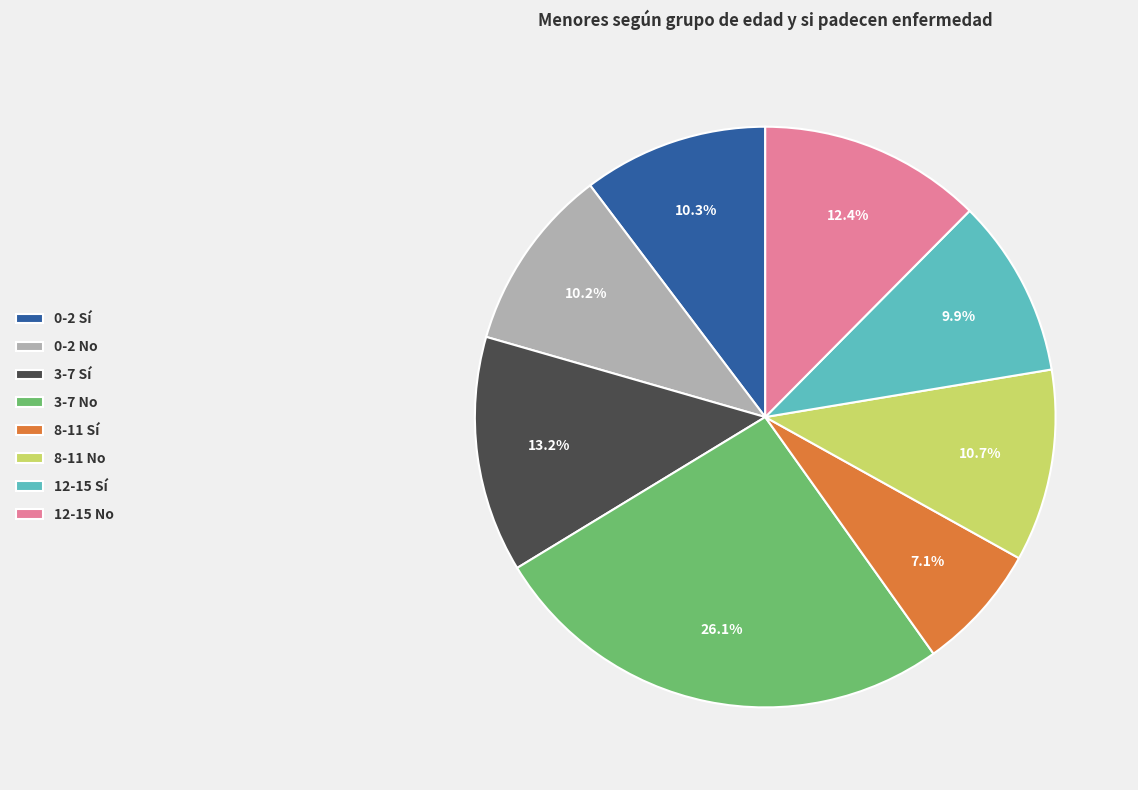

To the nearest percent, what is the combined percentage of 8-11 No and 12-15 Sí?

21%